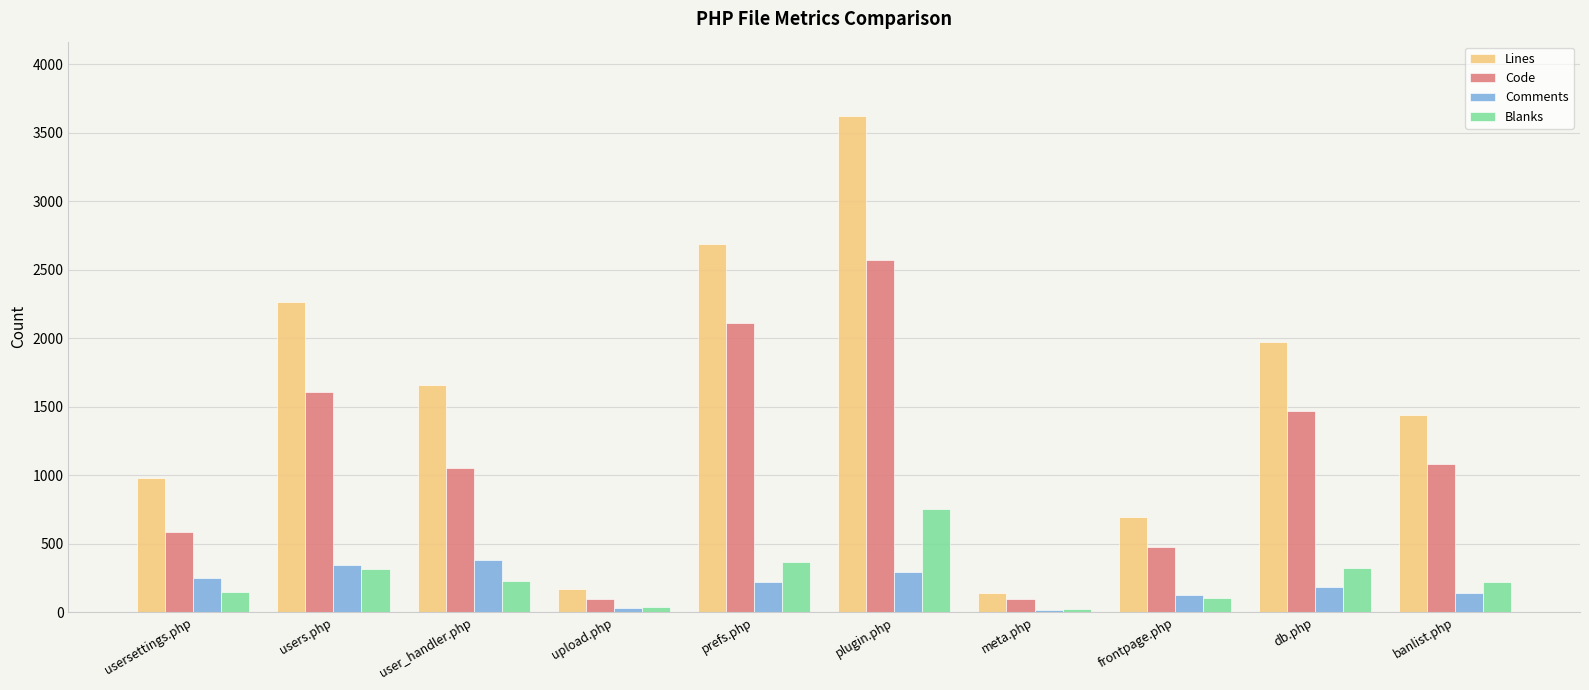

Is the value of Comments at frontpage.php greater than the value of Blanks at user_handler.php?

No